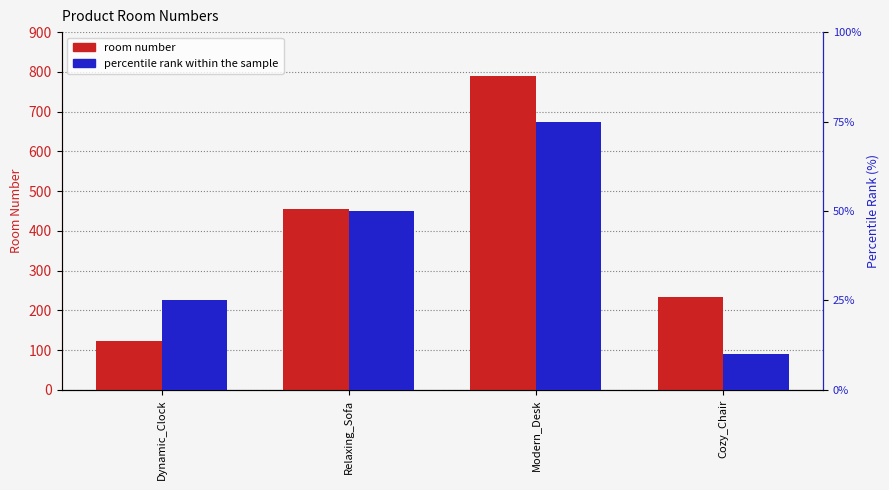

Reading right to left, transcribe all the data shown in this chart.

room number: 234	789	456	123
percentile rank within the sample: 10	75	50	25